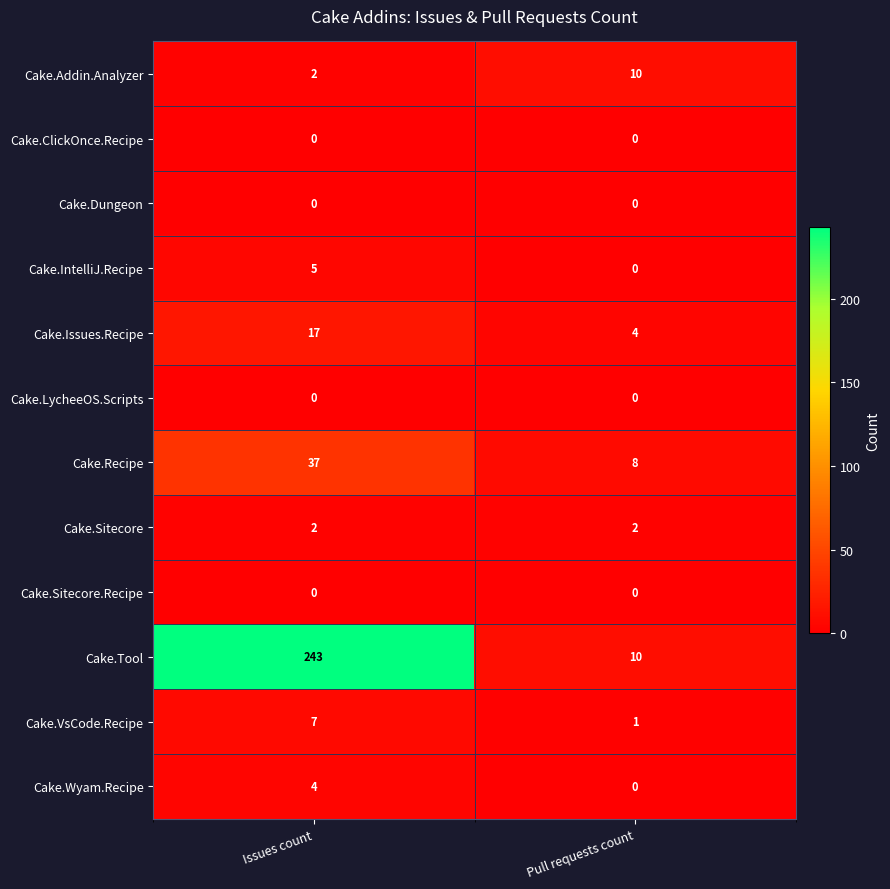

Count the number of categories in the chart.

2